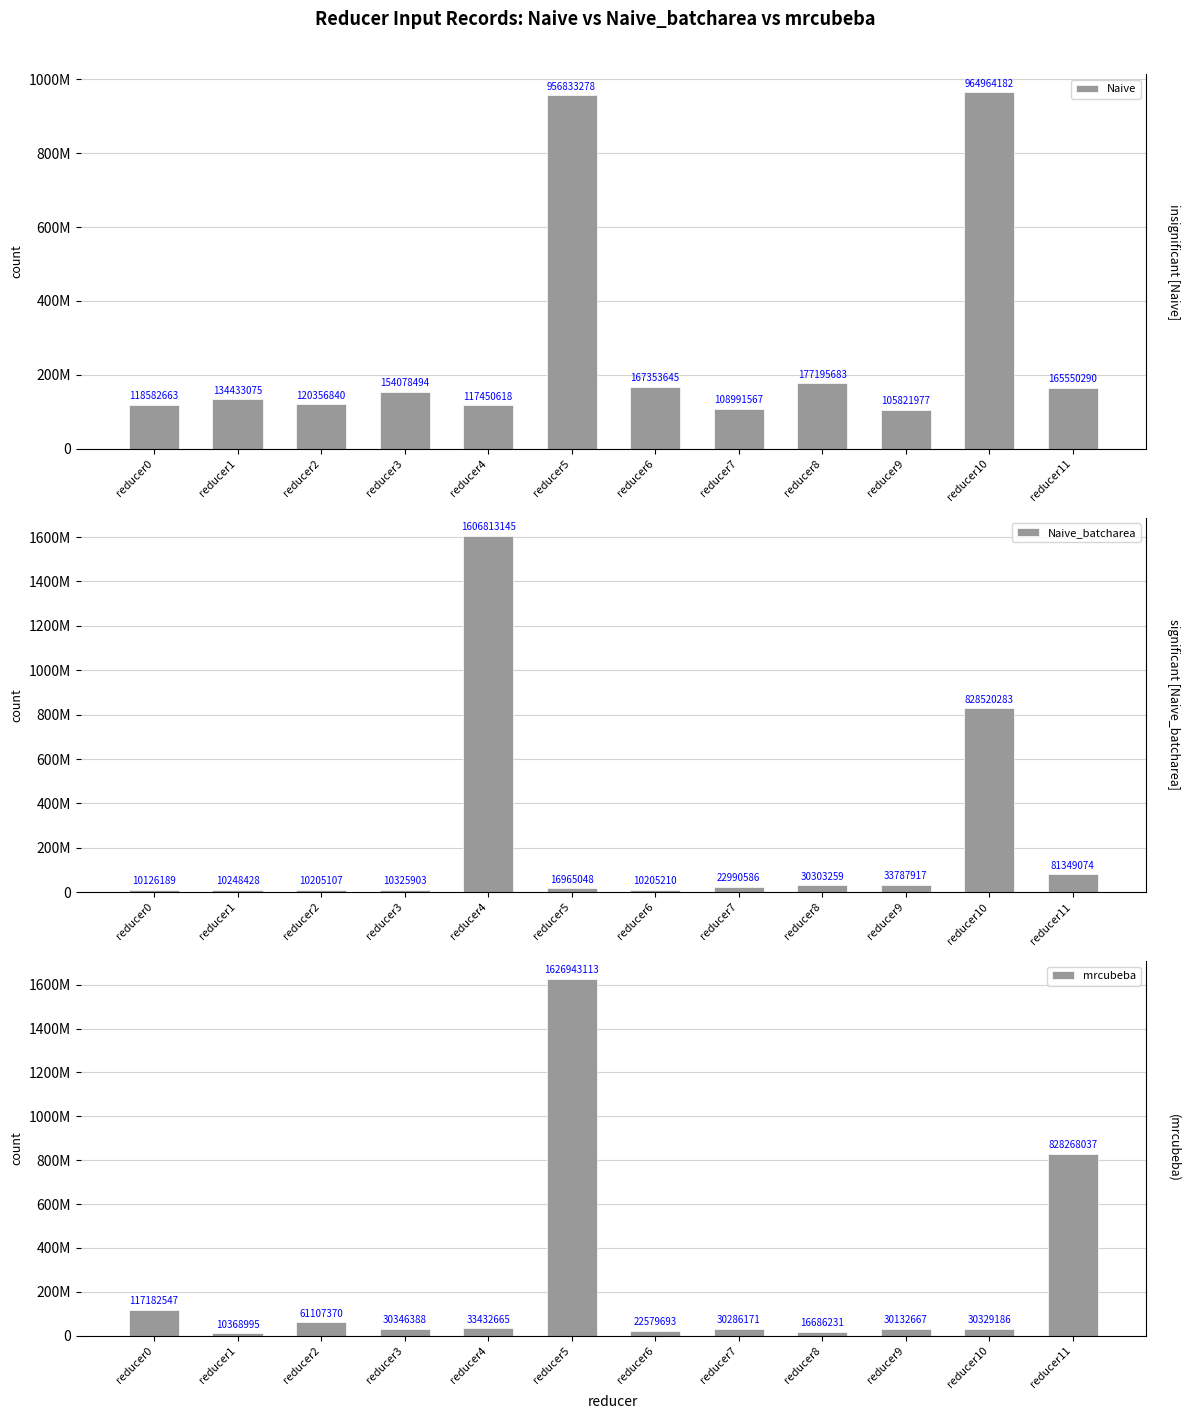

True or false: mrcubeba has a value of 30329186 at reducer10.

True